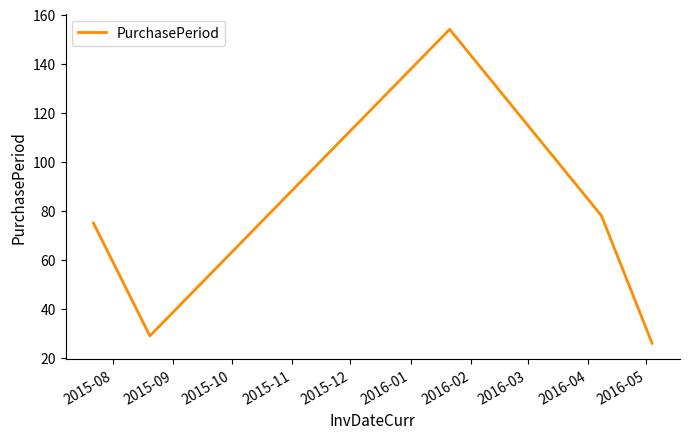

What is the difference between the second highest and minimum values?

52